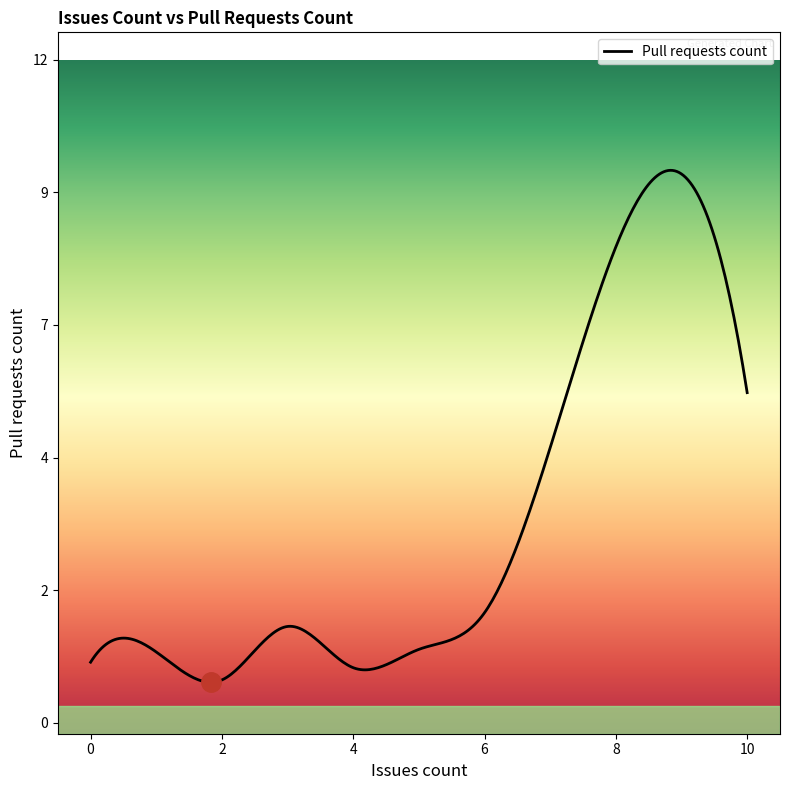

What is the value of the 19th point from the left?

1